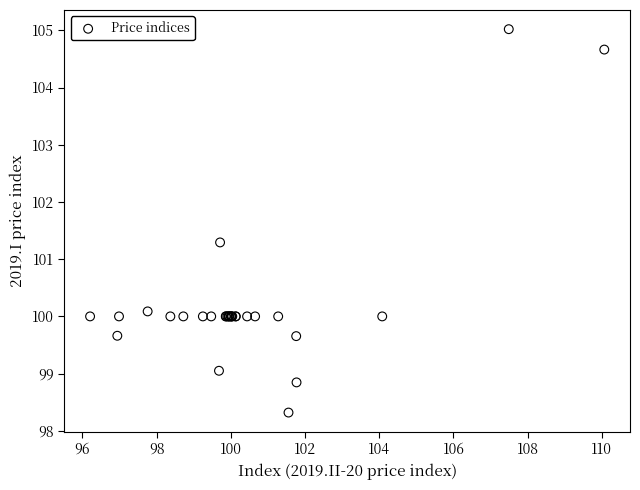

What Y value in the scatter plot is closest to 101?

101.3